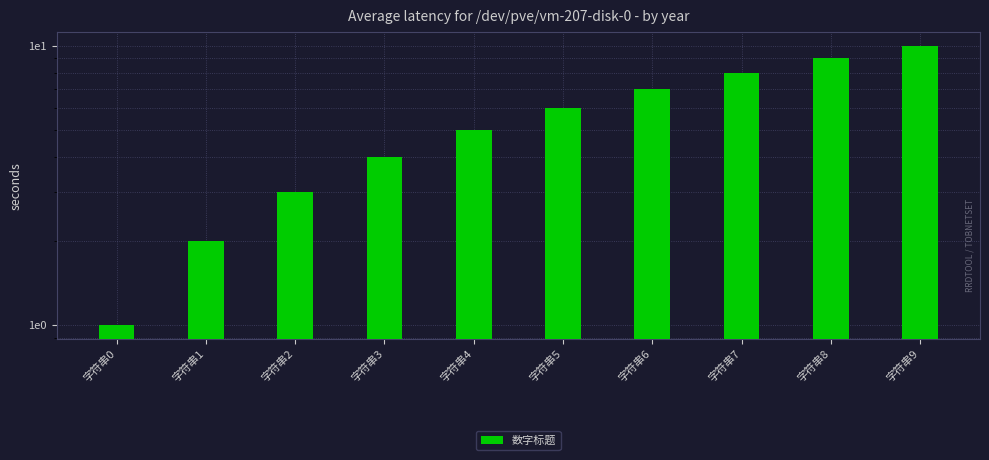

List the labels in order of value, smallest first.

字符串0, 字符串1, 字符串2, 字符串3, 字符串4, 字符串5, 字符串6, 字符串7, 字符串8, 字符串9